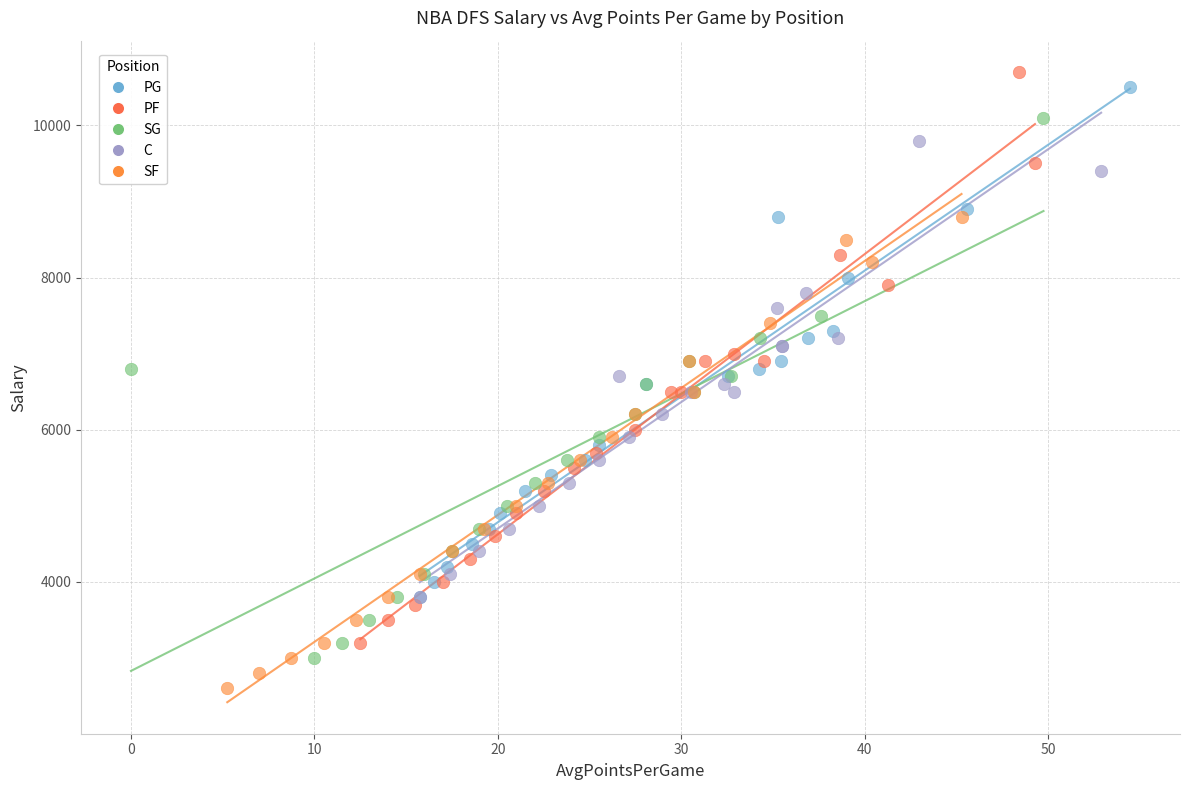

Which series contains the lowest Y value?

SF